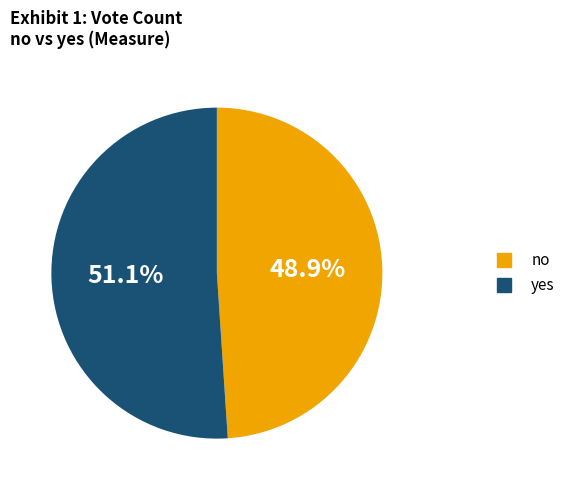

To the nearest percent, what is the difference between the yes and no slice percentages?

2%